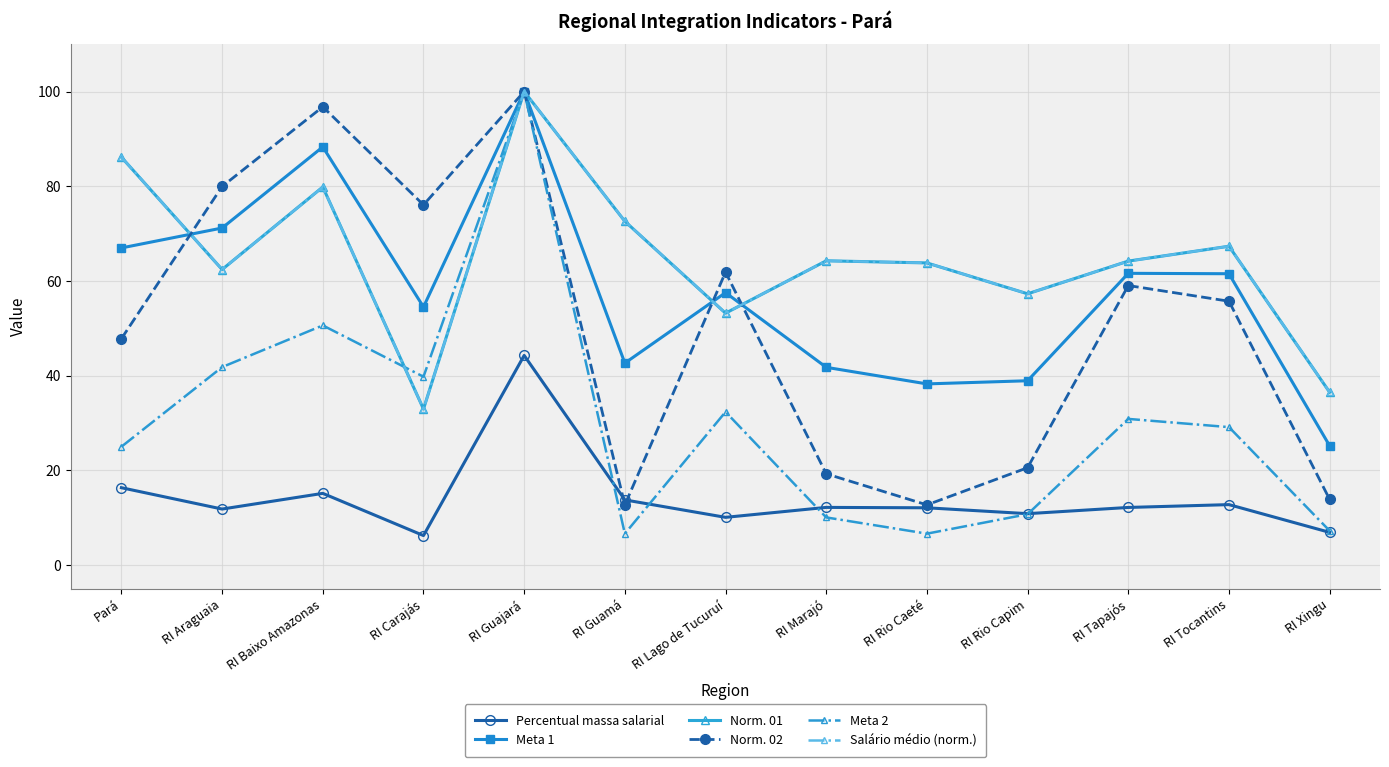

The value of Percentual massa salarial at RI Tapajós is 6.3. True or false?

False